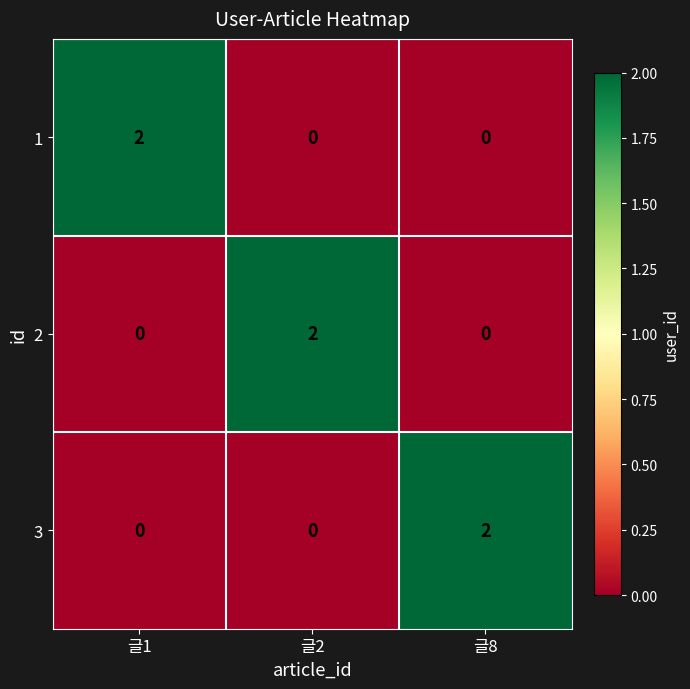

How many data points in 2 are above 0?

1